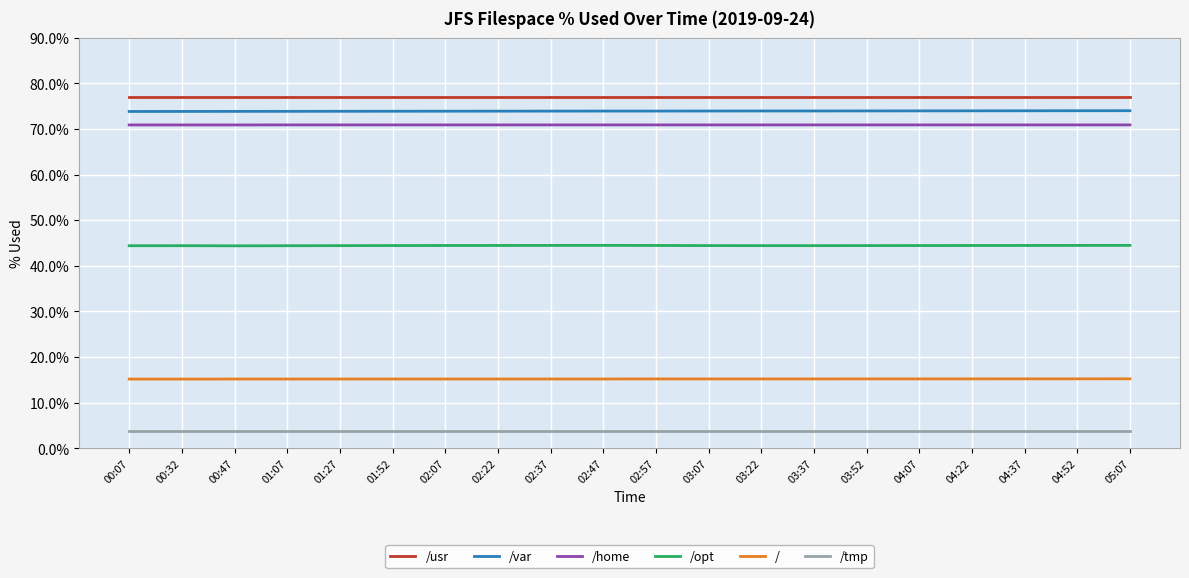

What position from the right is 02:07?

14